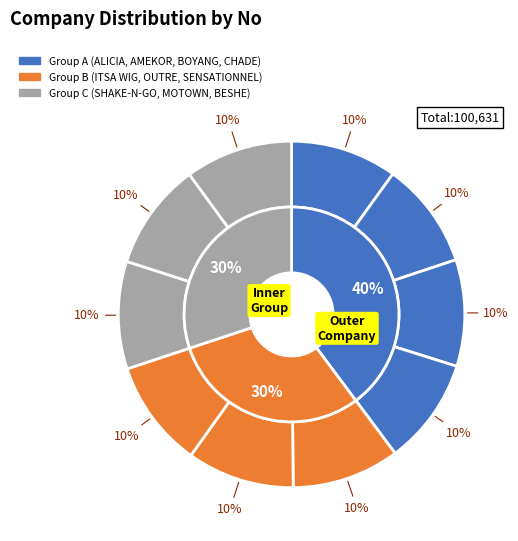

Is it true that BESHE is 10% of the pie?

True